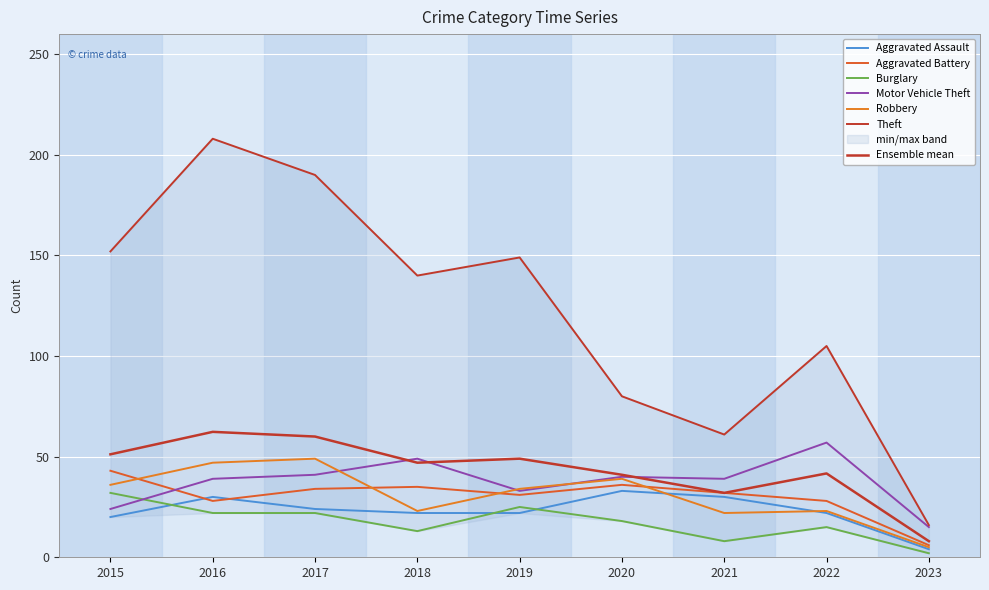

In Motor Vehicle Theft, how many points are lower than both neighbors (excluding endpoints)?

2